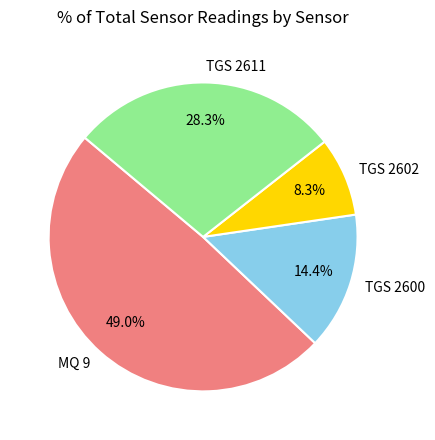

What is the smallest slice in the pie chart?

TGS 2602